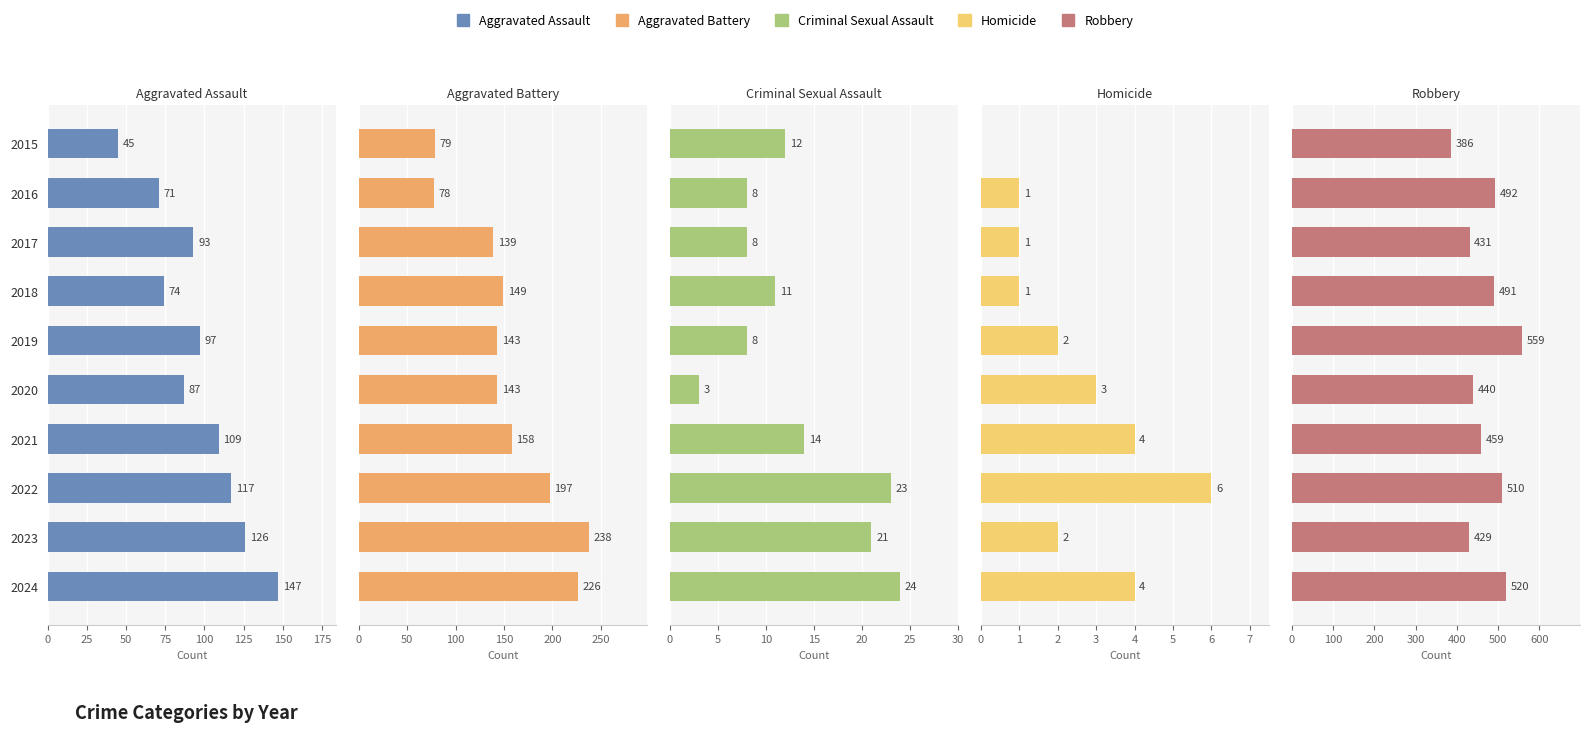

What is the value of the Homicide bar at the 7th from the left?

4